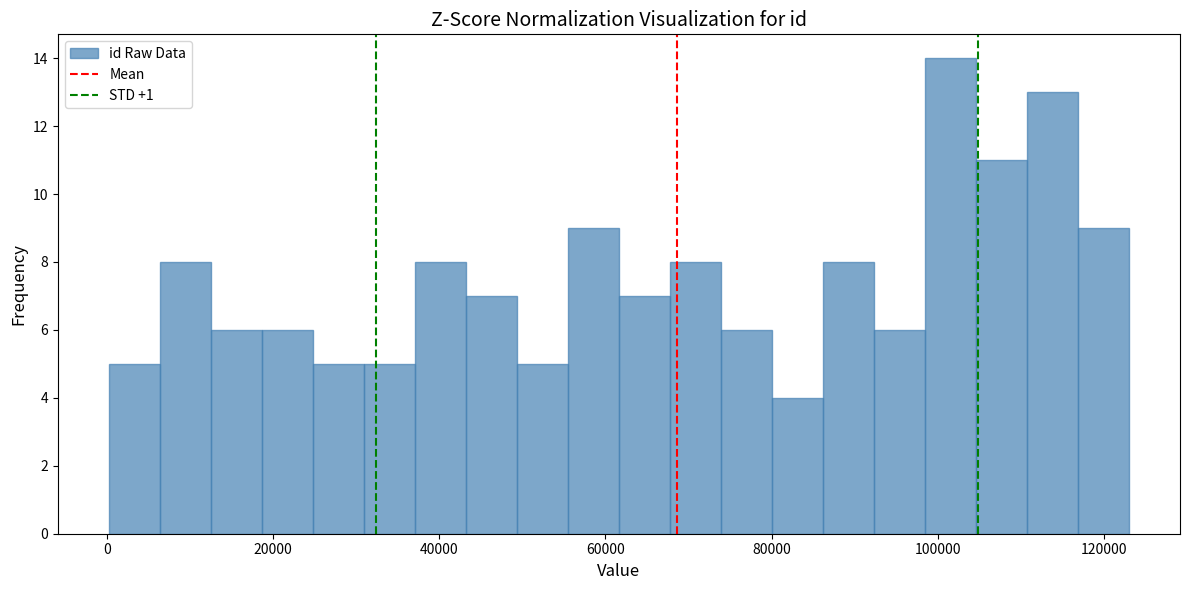

Around what value on the x-axis is the tallest bar? Give the approximate position of its centre, as read against the axis.

102000